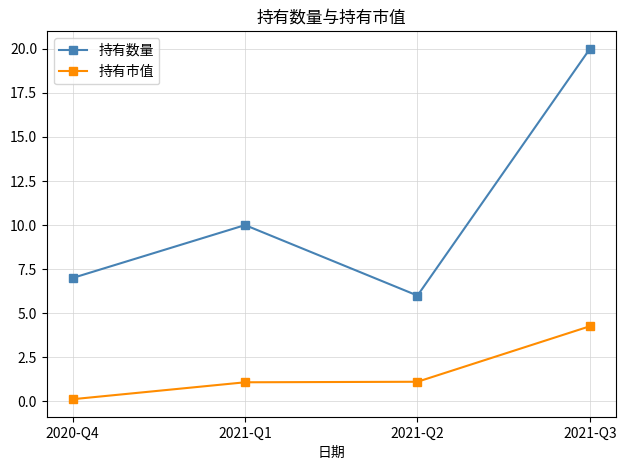

Reading left to right, transcribe all the data shown in this chart.

持有数量: 7.0	10.0	6.0	20.0
持有市值: 0.1	1.1	1.1	4.3